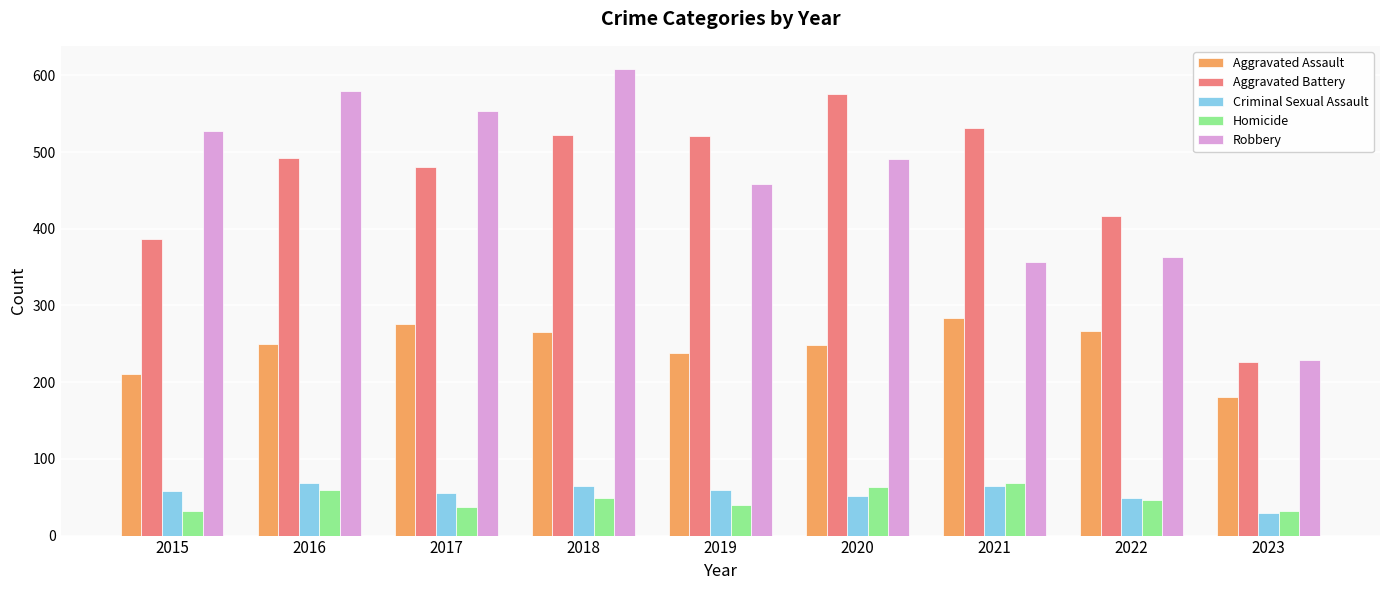

How many data points in Criminal Sexual Assault are less than 58?

4